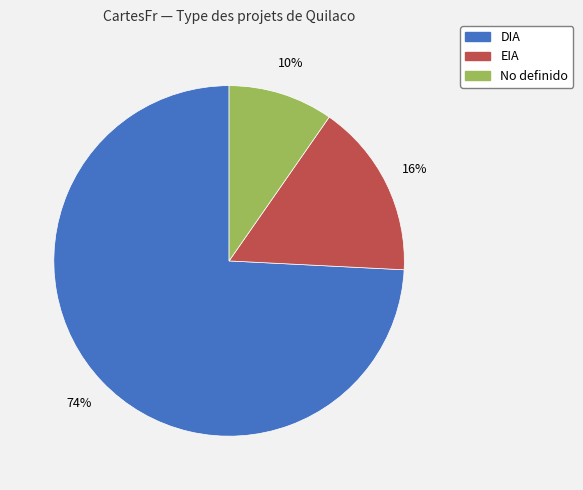

How many slices are in this pie chart?

3